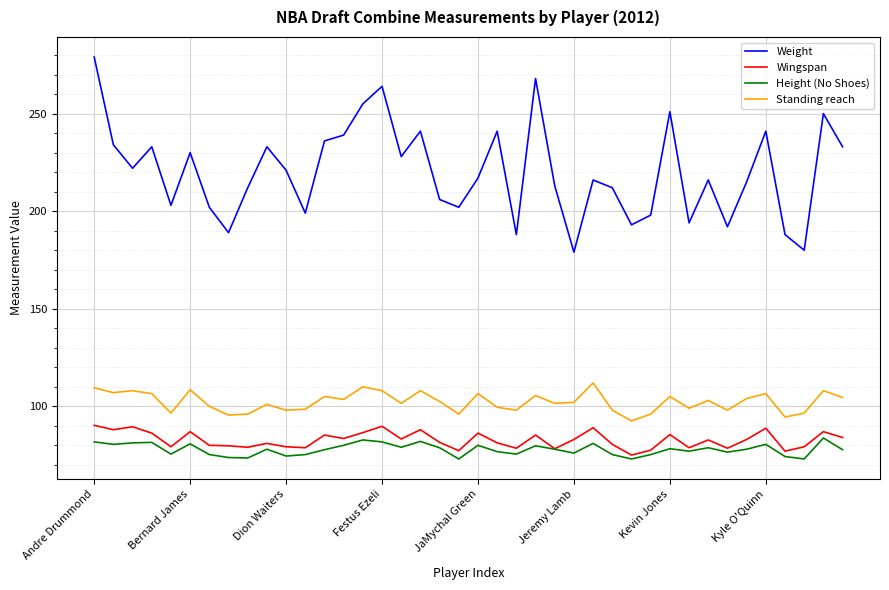

What is the minimum value shown in the chart?

73.0